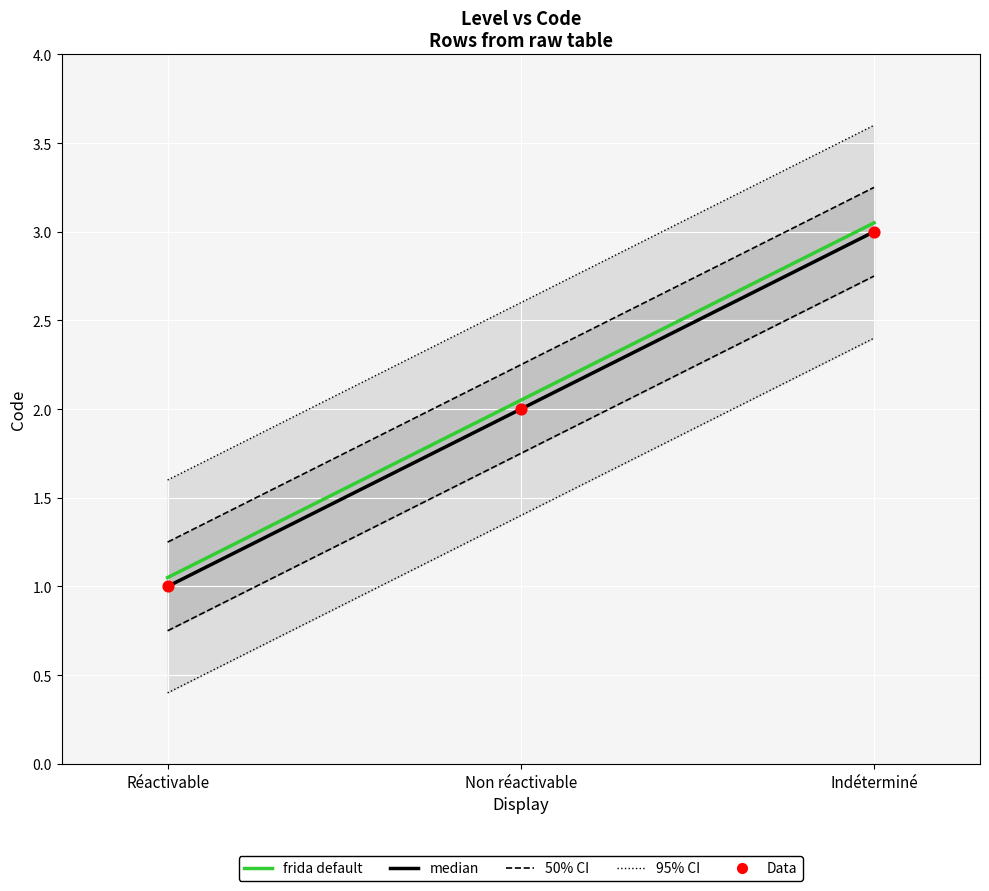

At how many categories does at least one series exceed 1?

3